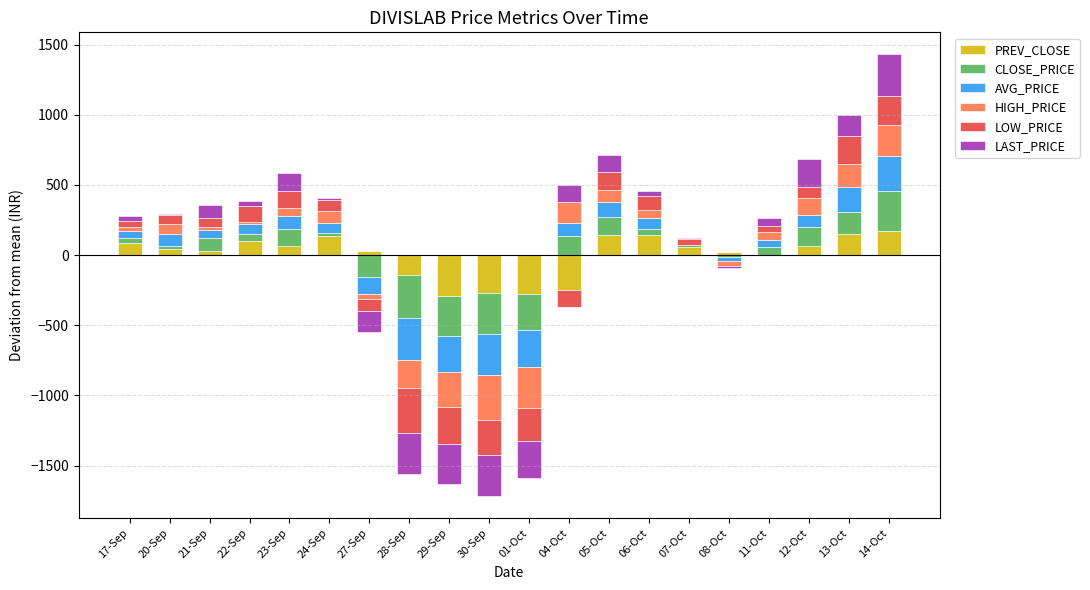

Where does the CLOSE_PRICE series first go above 48?

21-Sep